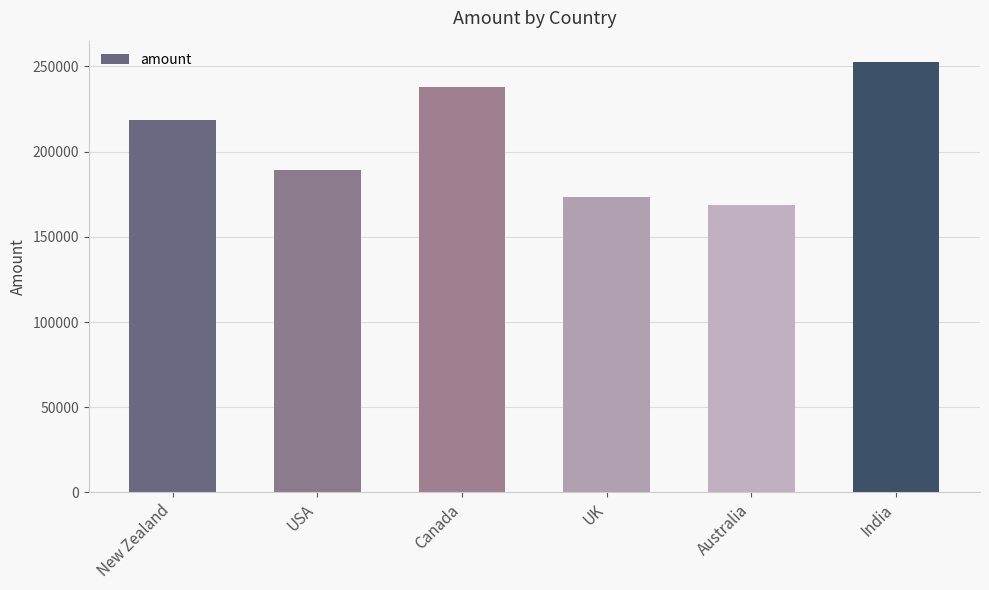

Reading left to right, what are all the values shown in this chart?

218813	189434	237944	173530	168679	252469